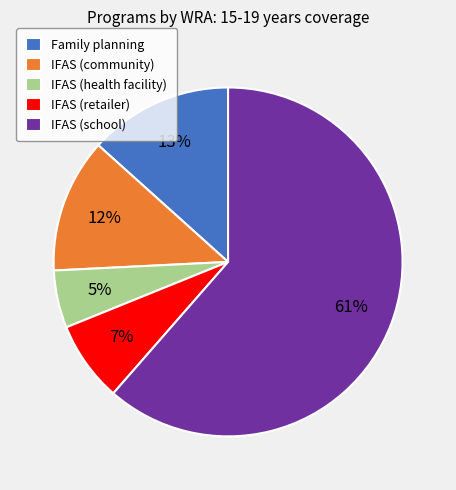

Which slice represents more than half of the pie?

IFAS (school)